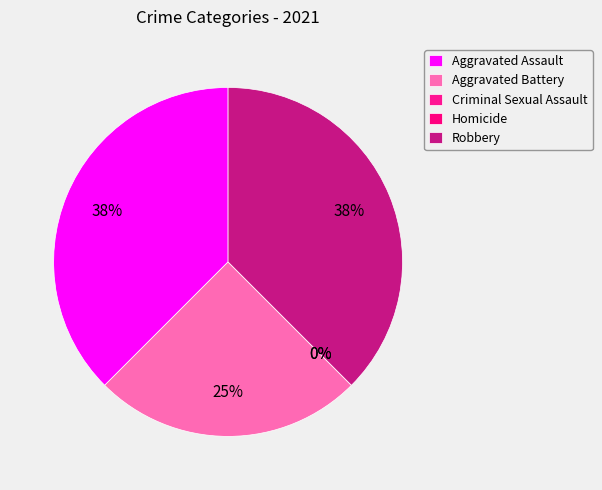

Combined, what portion of the pie is Robbery and Aggravated Battery?

62.5%